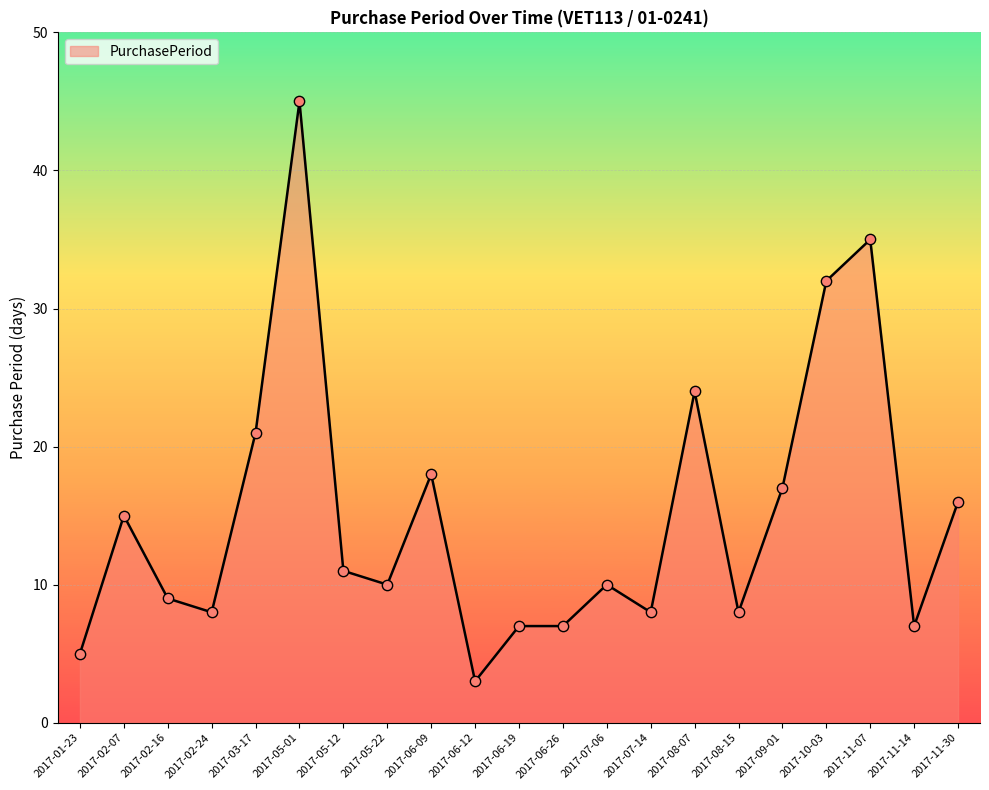

What is the change in value from 2017-02-24 to 2017-08-07?

+16